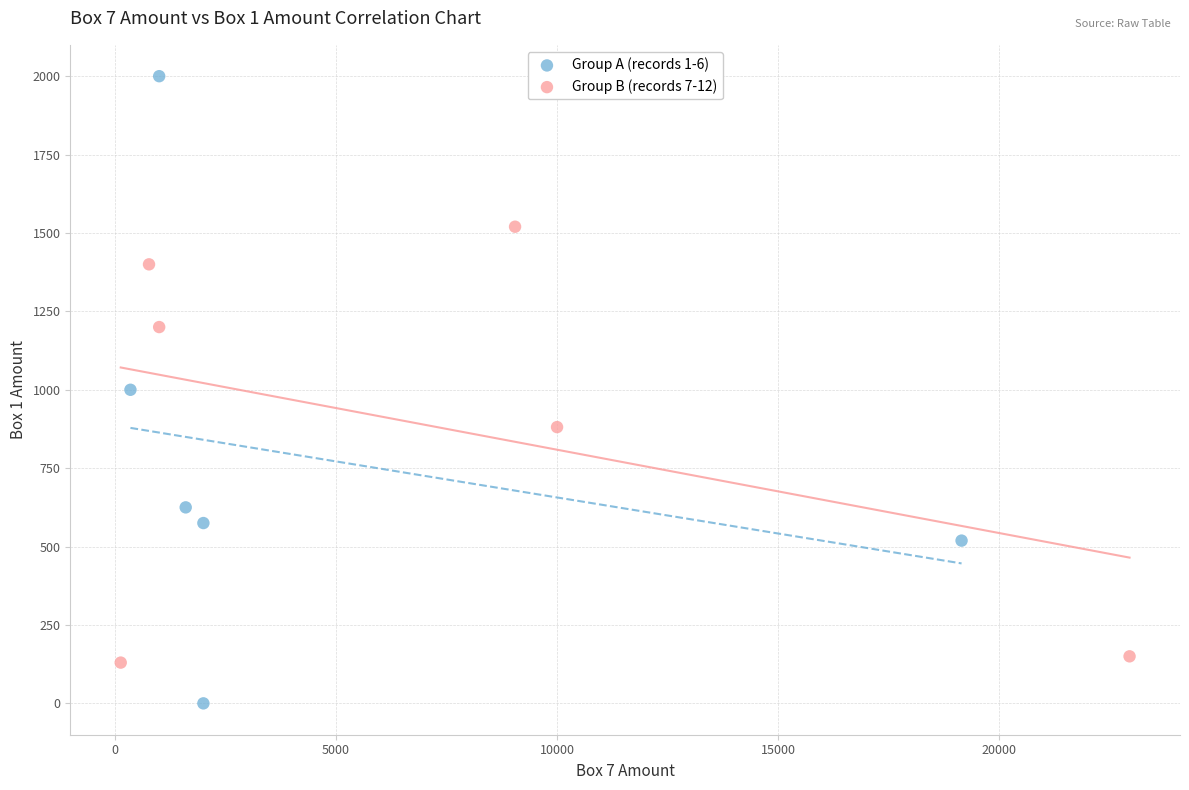

Which series has the widest spread of Y values?

Group A (records 1-6)